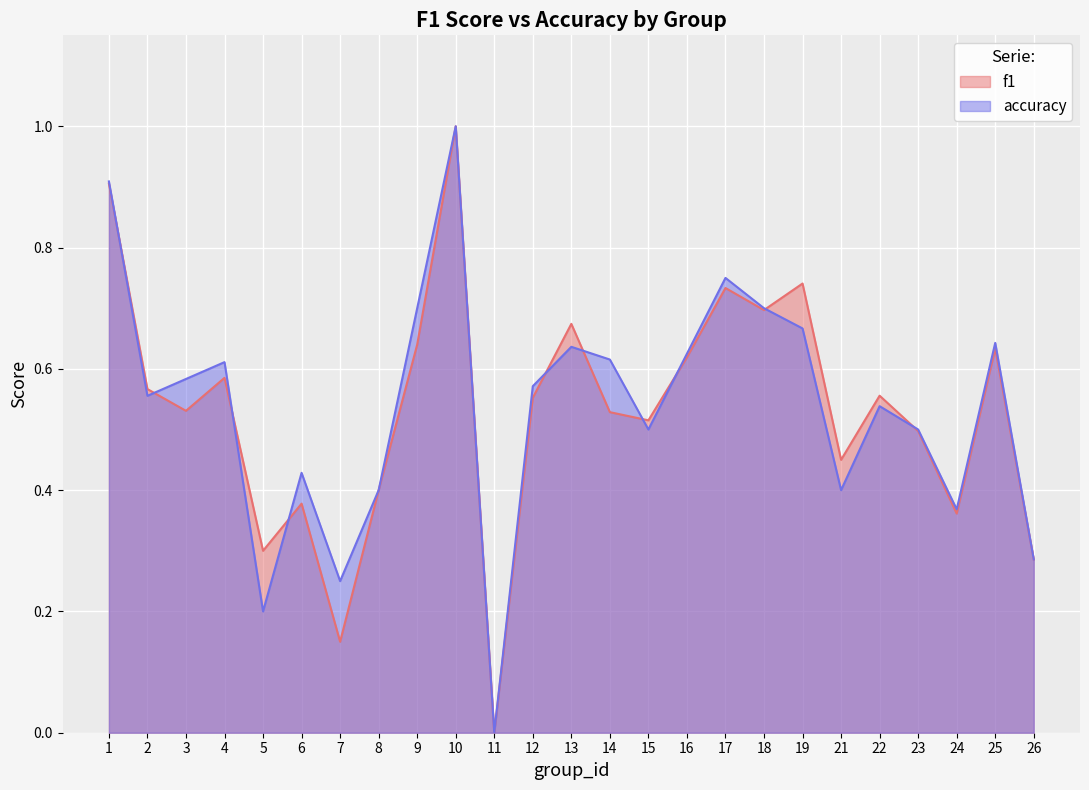

At how many categories does at least one series exceed 0?

24